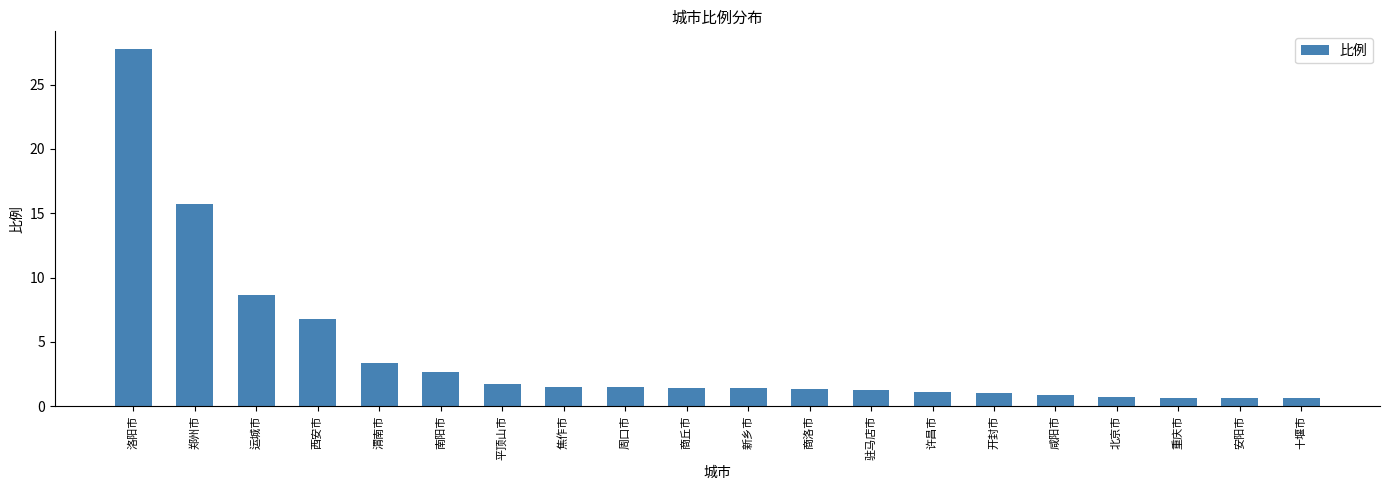

What is the label of the 1st bar from the left?

洛阳市